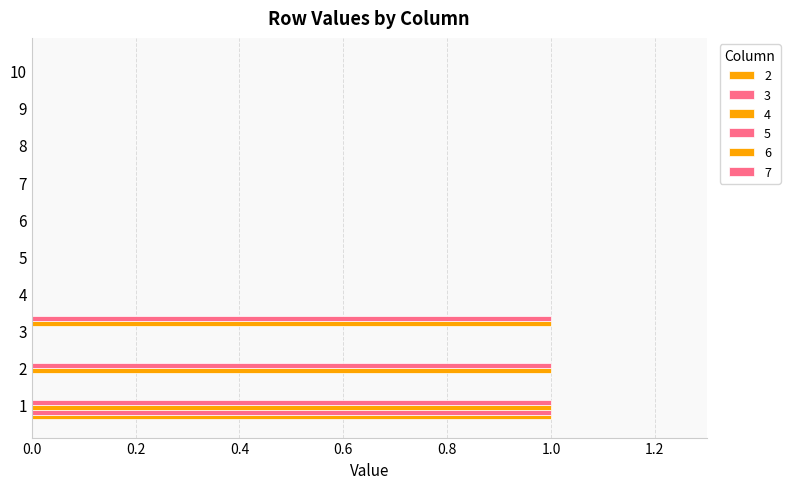

Count the number of categories in the chart.

10